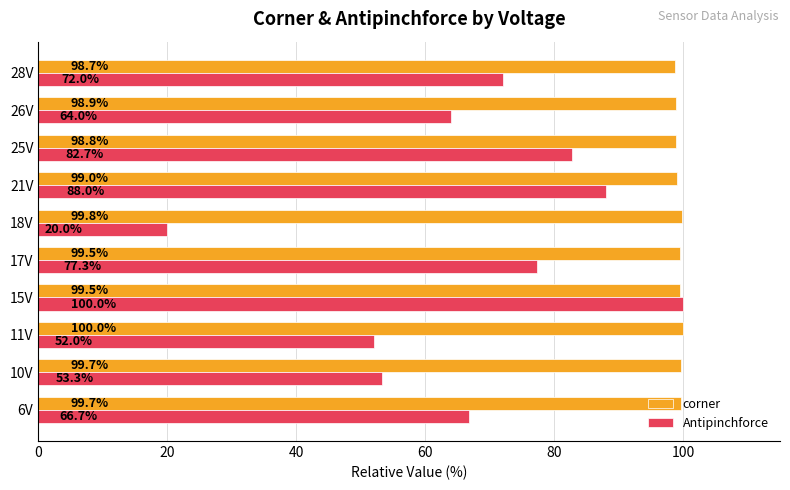

Rank the series by their average value, from lowest to highest.

Antipinchforce, corner